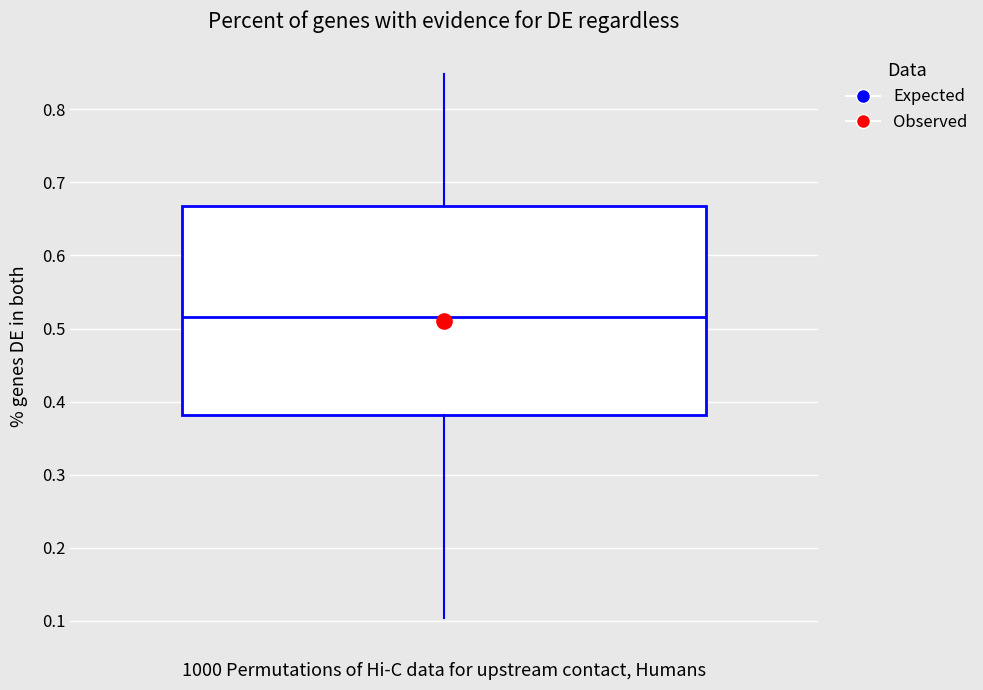

Read this box plot against the y-axis: the position of the median line, the range covered by the box, and the ends of both whiskers. The values are not printed on the chart, so give them approximately, as read against the axis.

median 0.52, box 0.38 to 0.67, whiskers 0.10 to 0.85